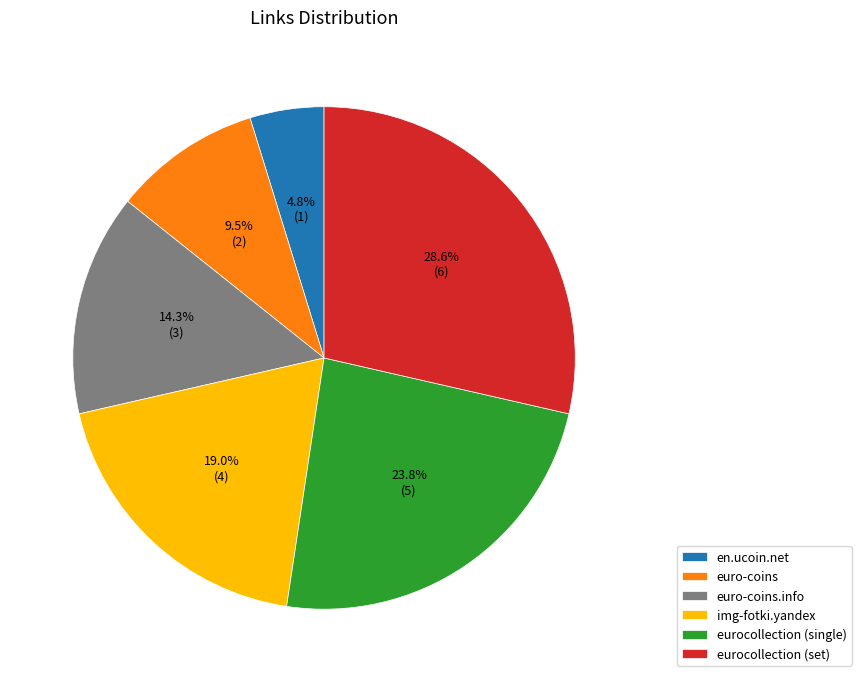

Is eurocollection (set) the majority of the pie?

No